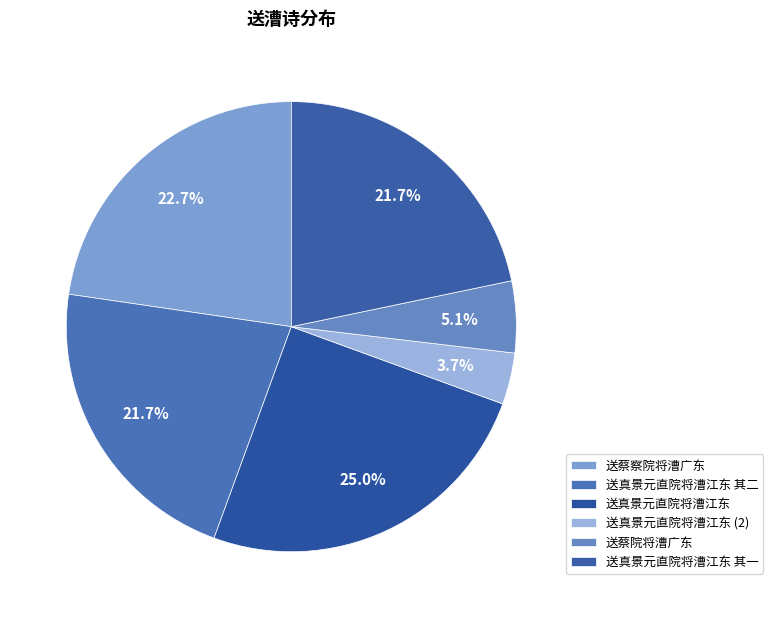

To the nearest percent, what portion does 送蔡院将漕广东 represent?

5%